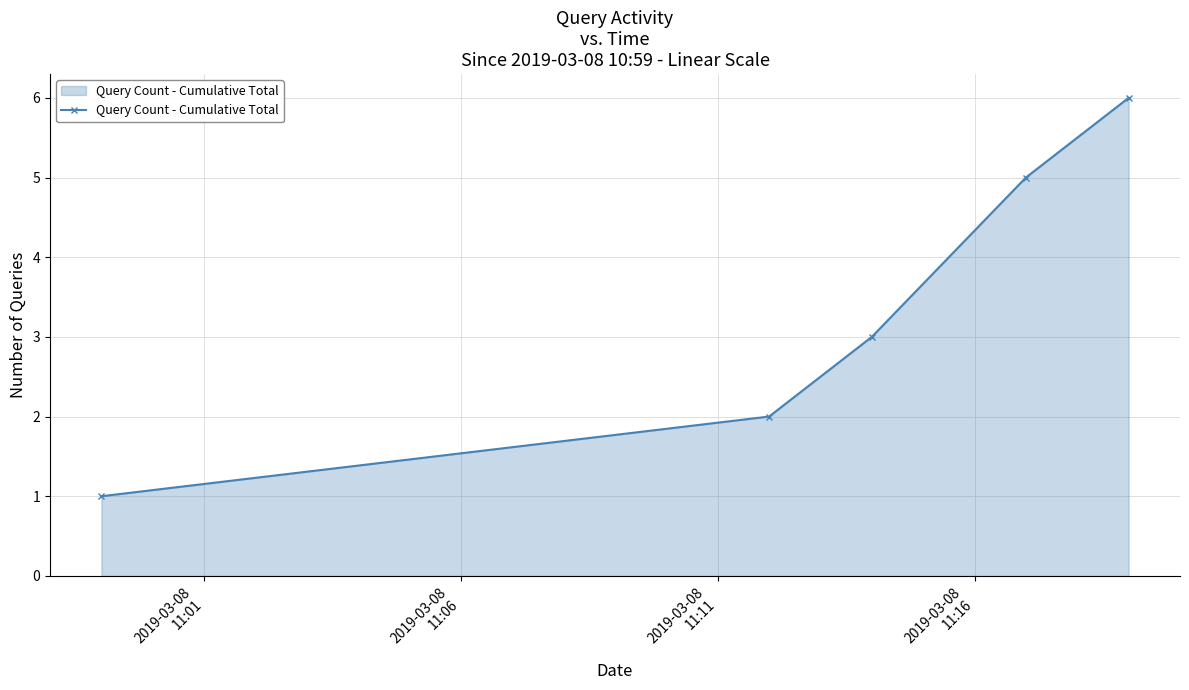

What is the smallest value displayed?

1